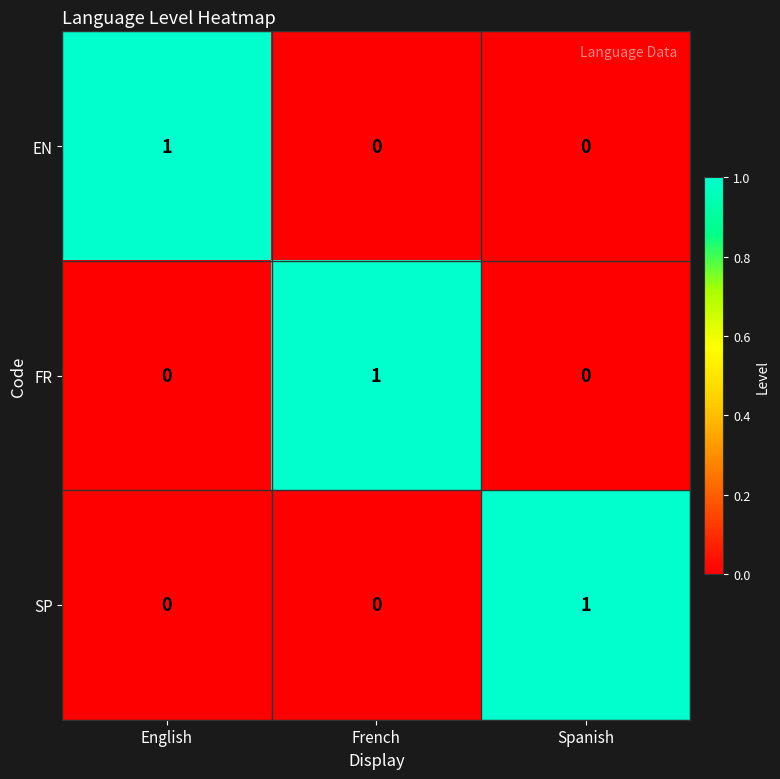

Count the FR values in the range 0 to 1.

3